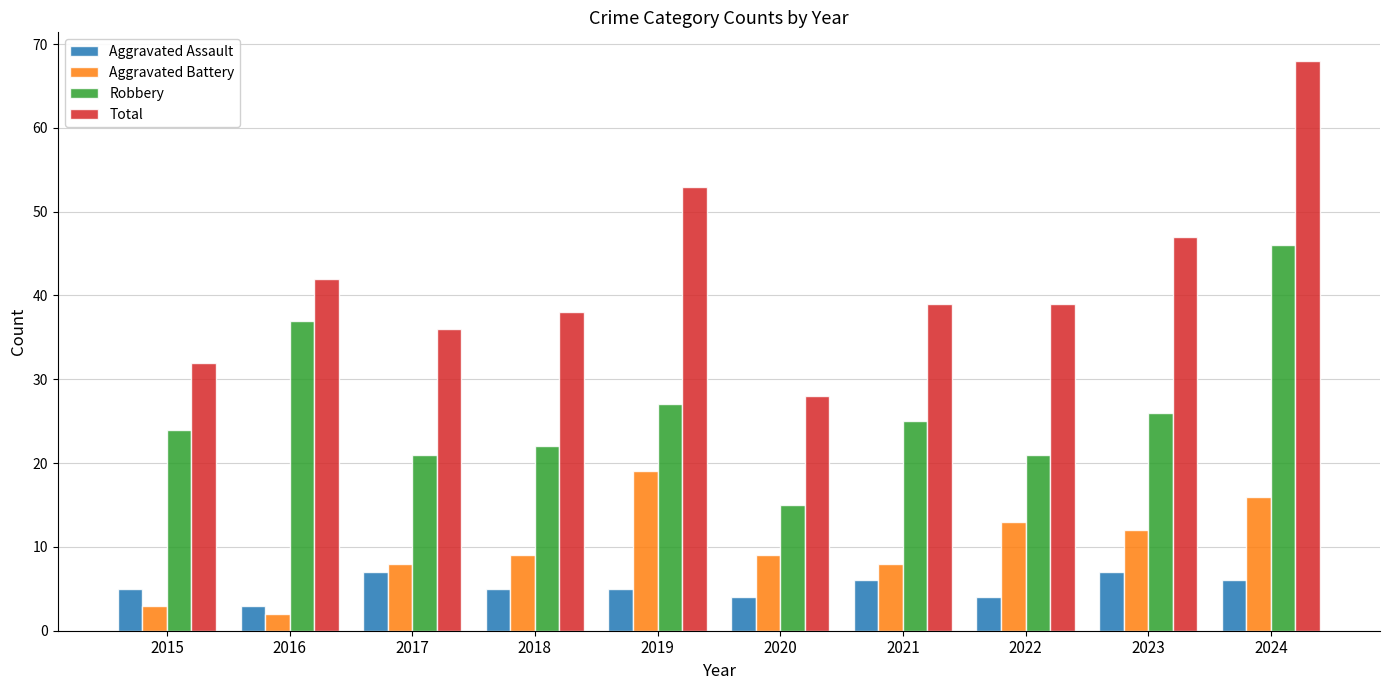

Count the Aggravated Assault values in the range 4 to 6.

7